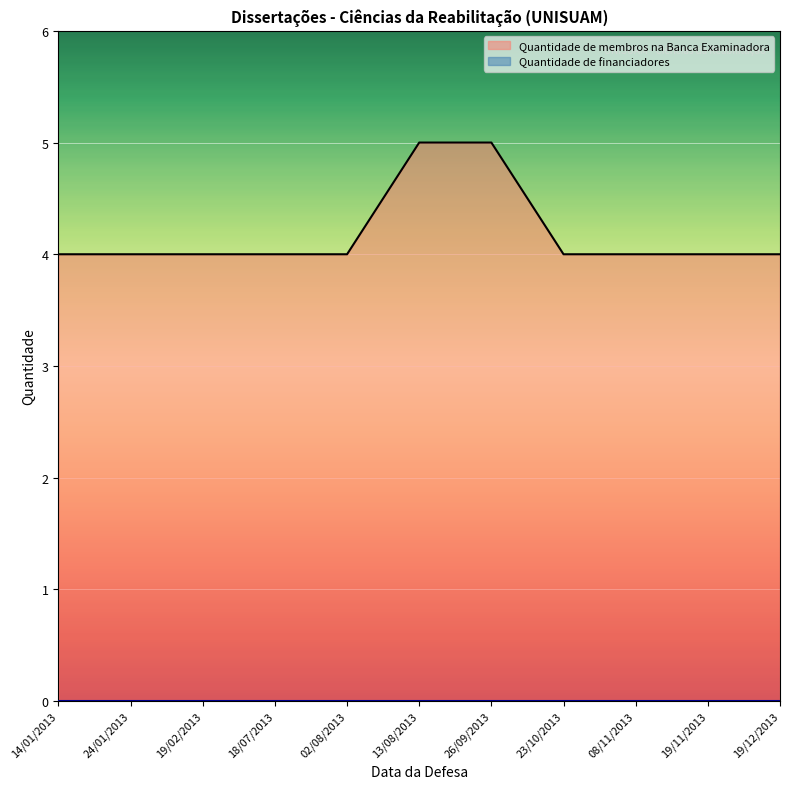

Reading left to right, list all the values displayed in this chart.

Quantidade de membros na Banca Examinadora: 19/11/2013=4	13/08/2013=5	08/11/2013=4	26/09/2013=5	14/01/2013=4	23/10/2013=4	19/02/2013=4	19/12/2013=4	18/07/2013=4	02/08/2013=4	24/01/2013=4
Quantidade de financiadores: 19/11/2013=0	13/08/2013=0	08/11/2013=0	26/09/2013=0	14/01/2013=0	23/10/2013=0	19/02/2013=0	19/12/2013=0	18/07/2013=0	02/08/2013=0	24/01/2013=0